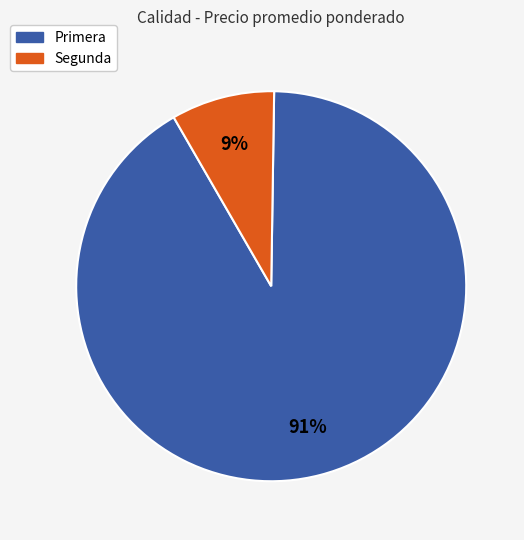

Between Segunda and Primera, which is larger?

Primera